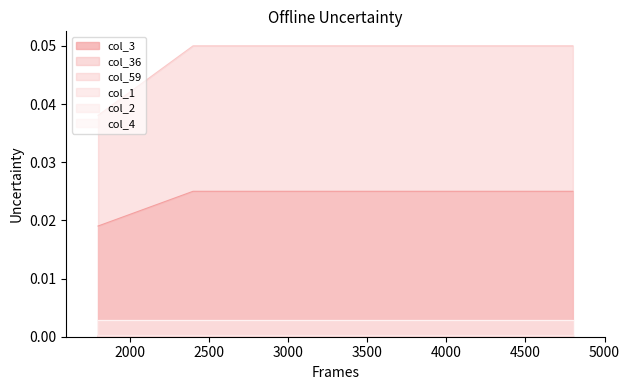

Which series has the widest spread of values?

col_59